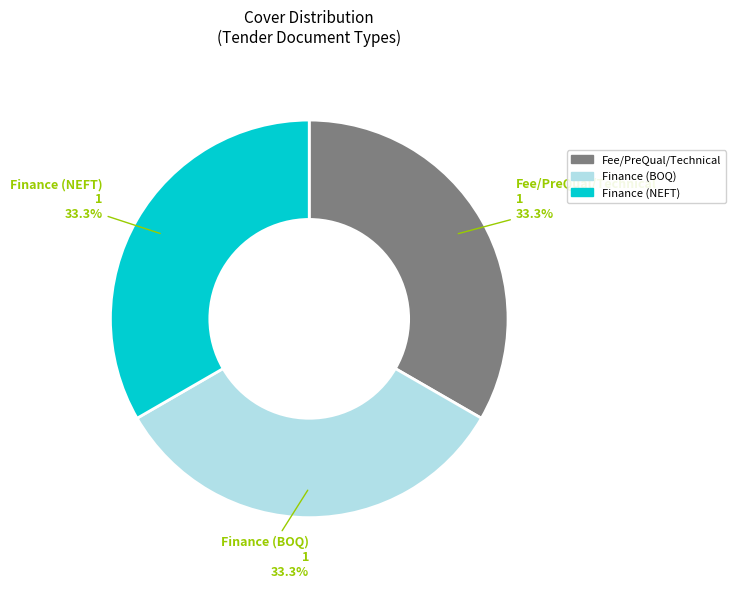

Is there a majority slice in this chart?

No